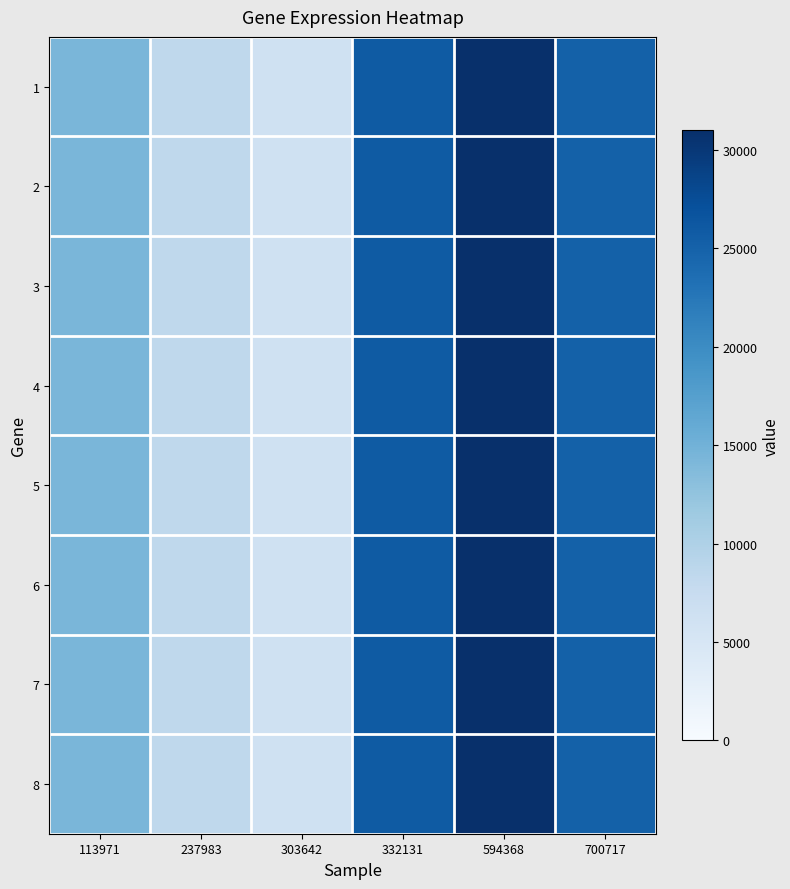

At 700717, list the series in order from smallest to largest.

1, 2, 3, 4, 5, 6, 7, 8